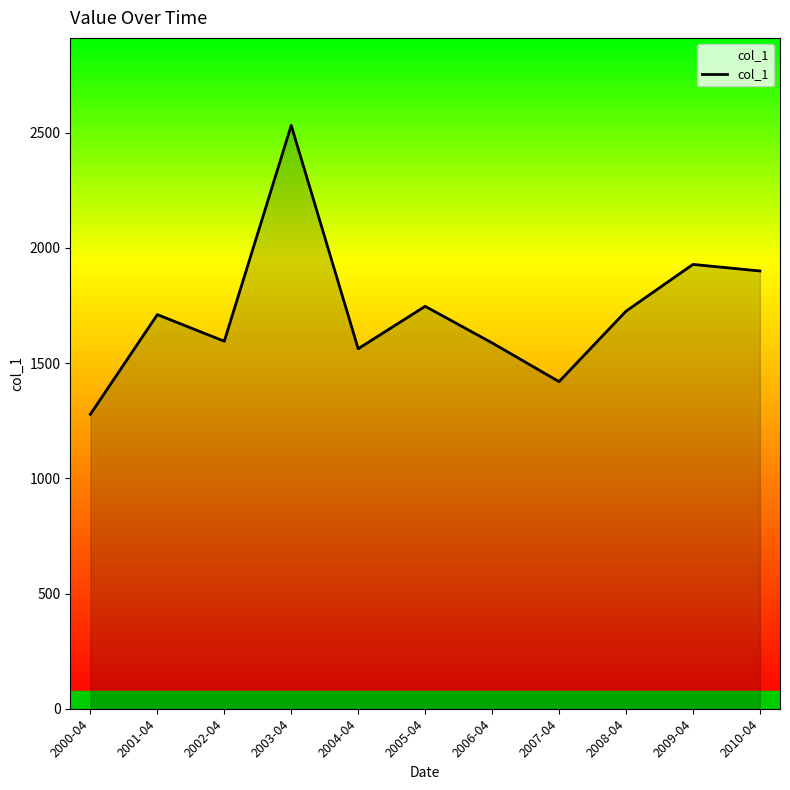

Does the chart display data point markers on the line(s)?

No